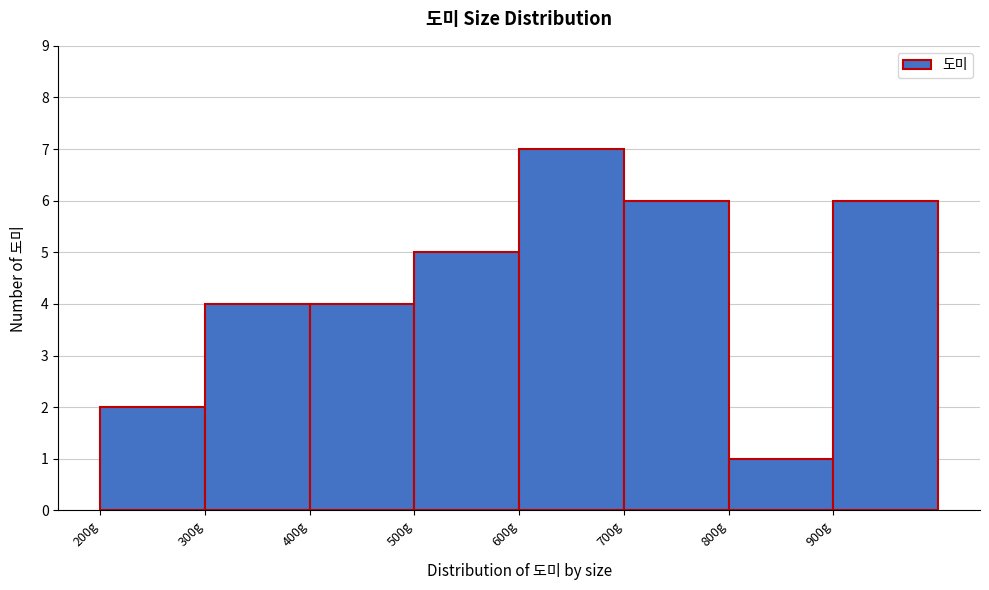

Reading left to right, list every bar in this chart as the range it spans on the x-axis followed by its height. The values are not printed on the chart, so give them approximately, as read against the axis.

200 to 300: 2
300 to 400: 4
400 to 500: 4
500 to 600: 5
600 to 700: 7
700 to 800: 6
800 to 900: 1
900 to 1000: 6